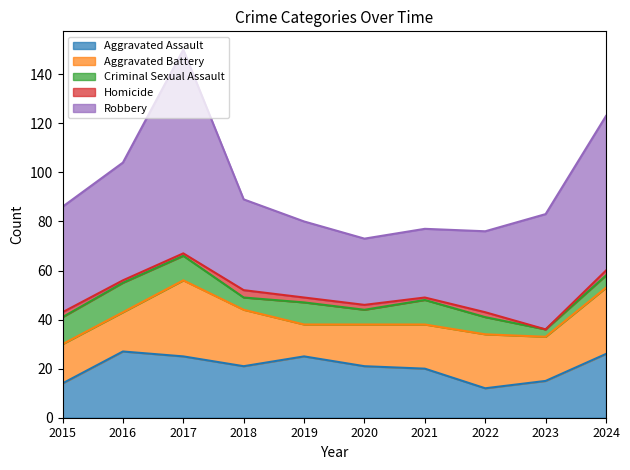

Reading left to right, list all the values displayed in this chart.

Aggravated Assault: 2015=14	2016=27	2017=25	2018=21	2019=25	2020=21	2021=20	2022=12	2023=15	2024=26
Aggravated Battery: 2015=16	2016=16	2017=31	2018=23	2019=13	2020=17	2021=18	2022=22	2023=18	2024=27
Criminal Sexual Assault: 2015=11	2016=12	2017=10	2018=5	2019=9	2020=6	2021=10	2022=7	2023=3	2024=5
Homicide: 2015=2	2016=1	2017=1	2018=3	2019=2	2020=2	2021=1	2022=2	2023=0	2024=2
Robbery: 2015=43	2016=48	2017=83	2018=37	2019=31	2020=27	2021=28	2022=33	2023=47	2024=63